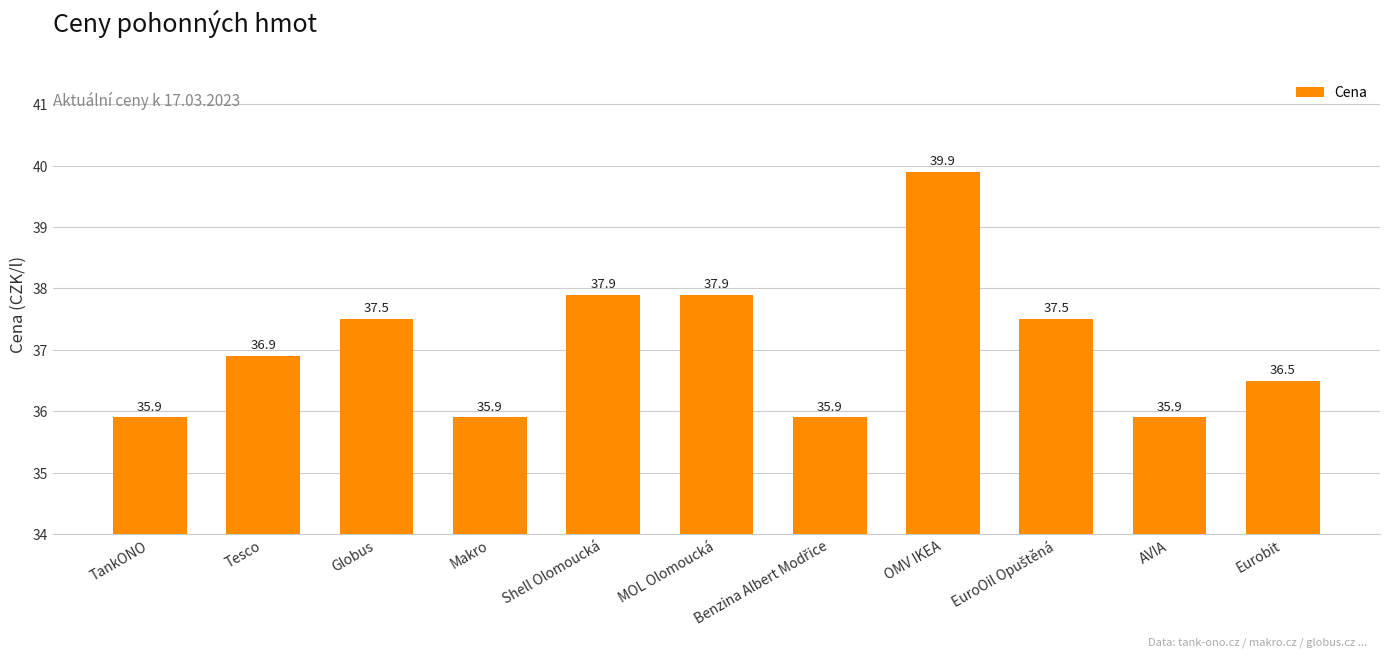

What is the average value?

37.1